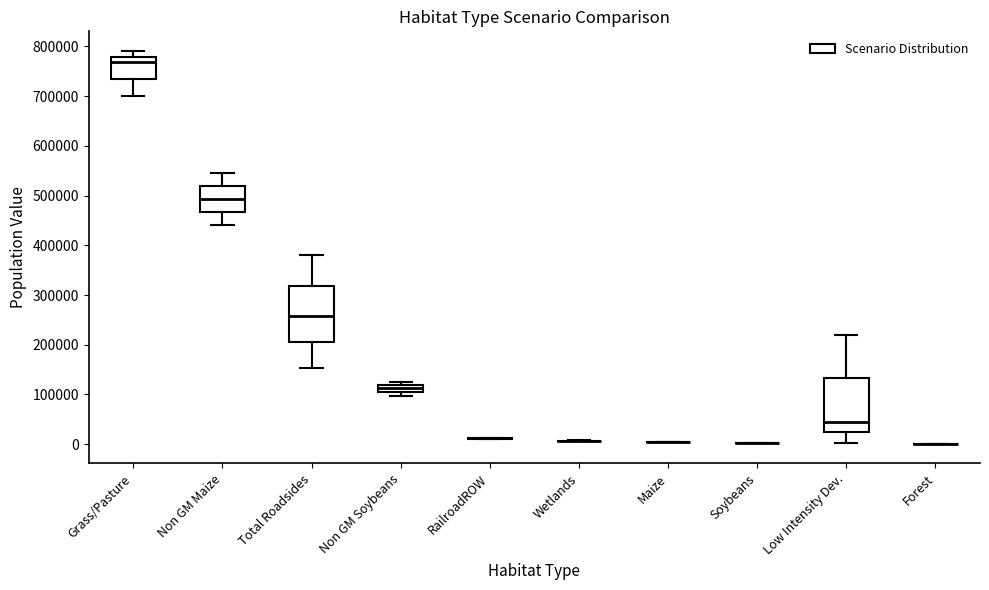

Where is the upper edge of the box for Low Intensity Dev. on the y-axis? The values are not printed on the chart, so give them approximately, as read against the axis.

130000